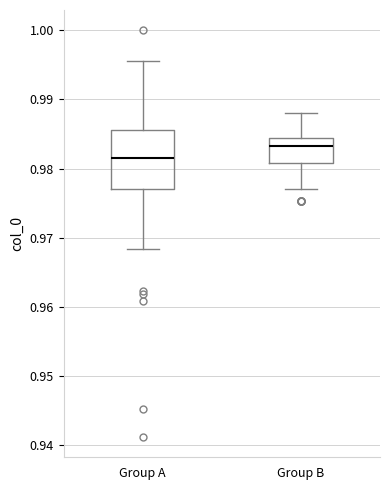

Comparing the boxes themselves (not the whiskers), which one is the tallest?

Group A